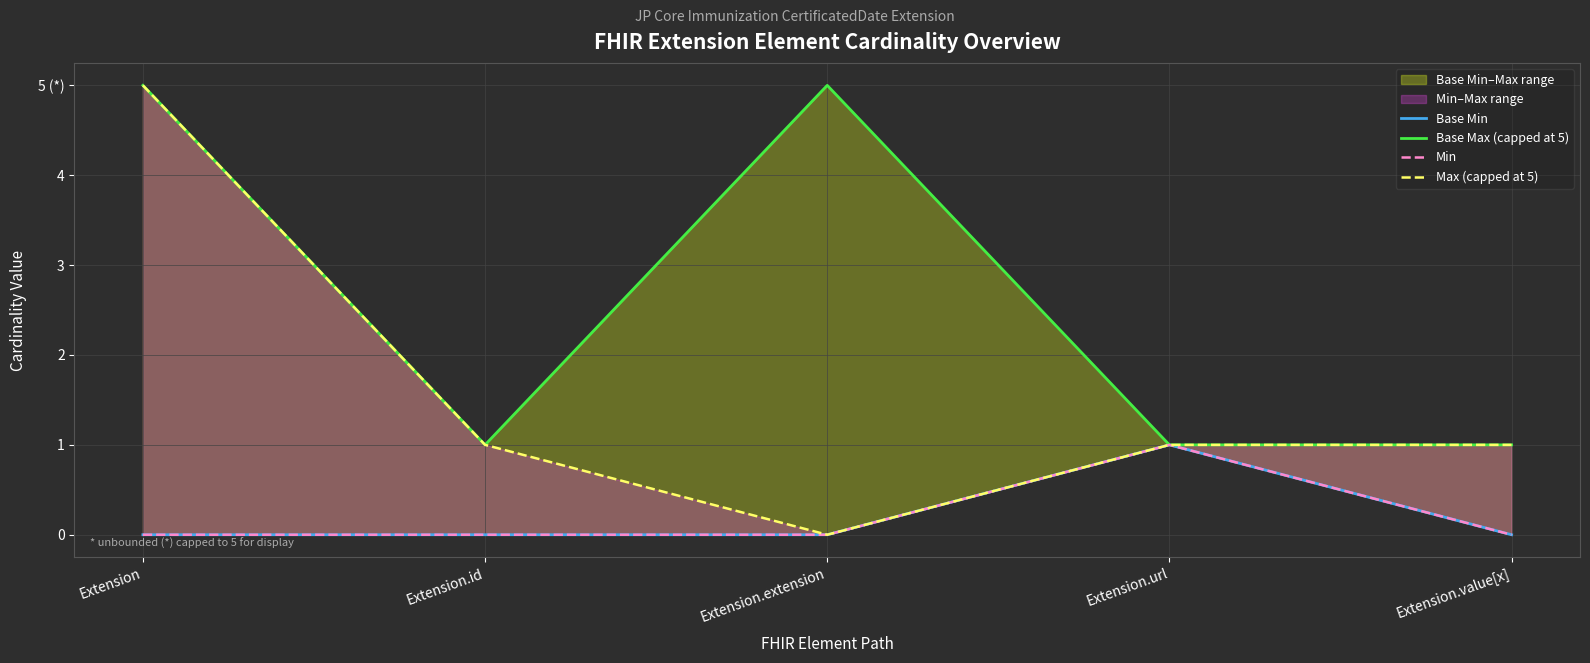

Which series changed the most between Extension and Extension.extension?

Max (capped at 5)